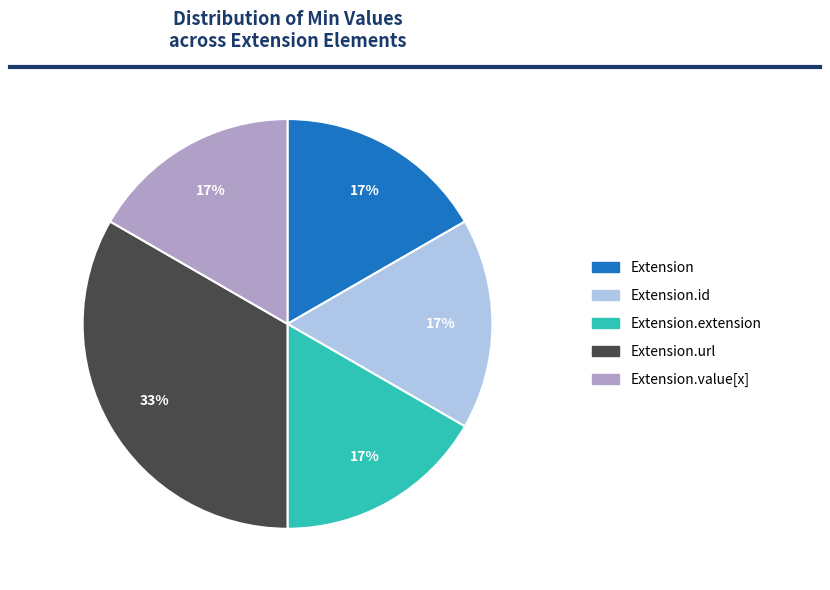

Is there any slice that represents more than half of the pie?

No